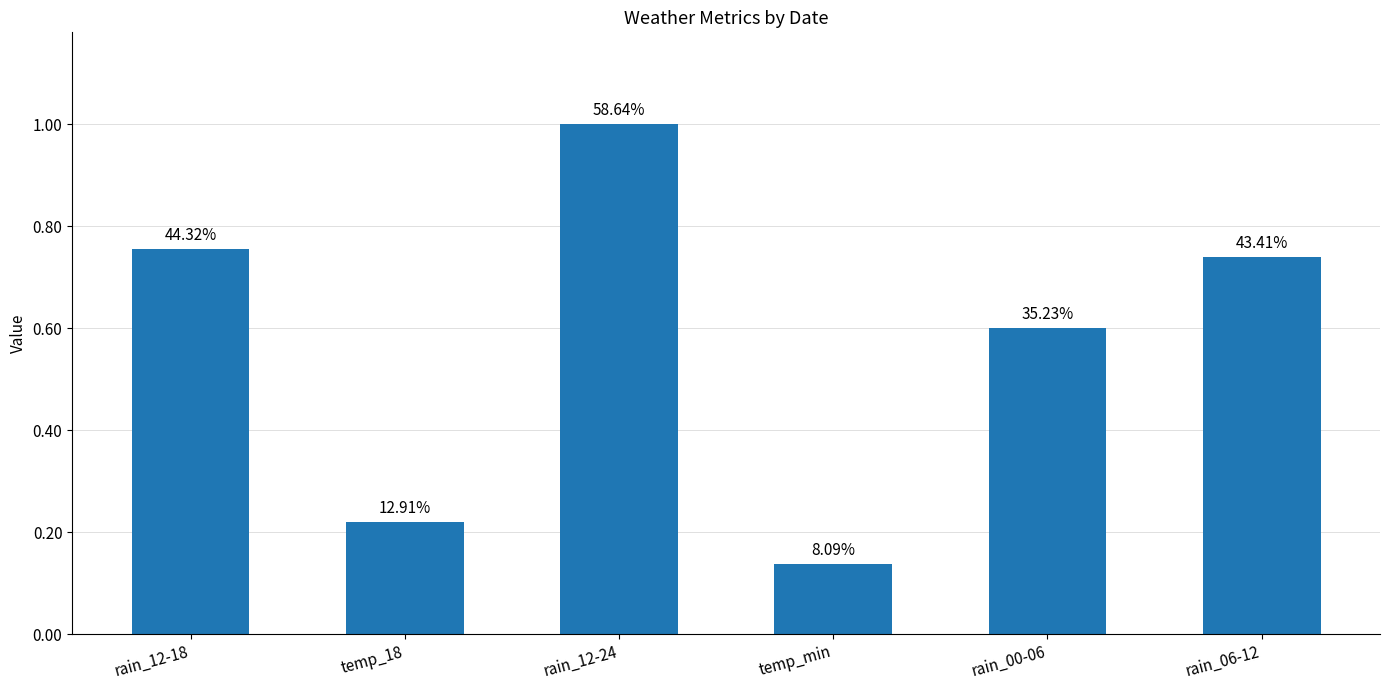

What is the difference between the maximum and second lowest values?

45.7